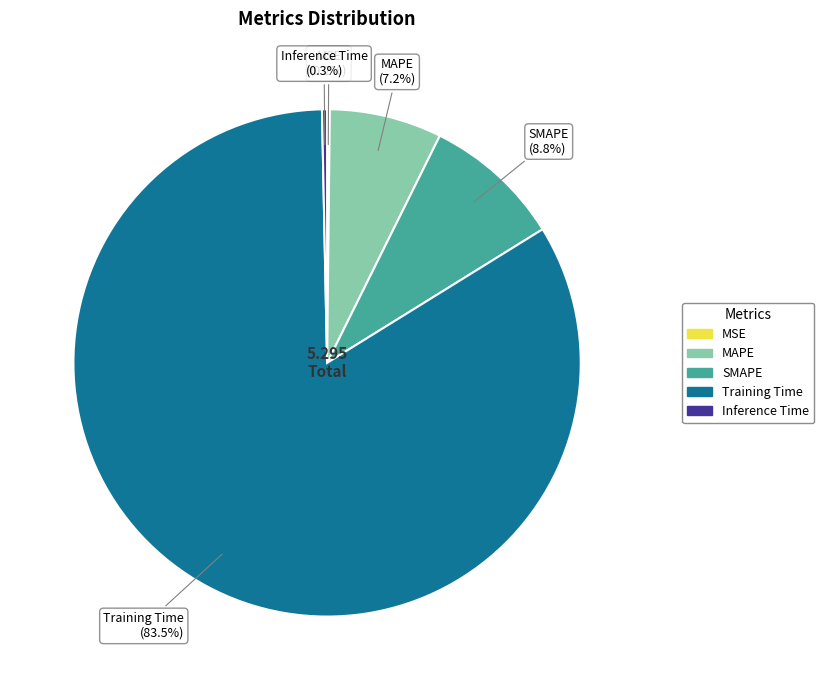

Which category has the biggest portion of the pie?

Training Time